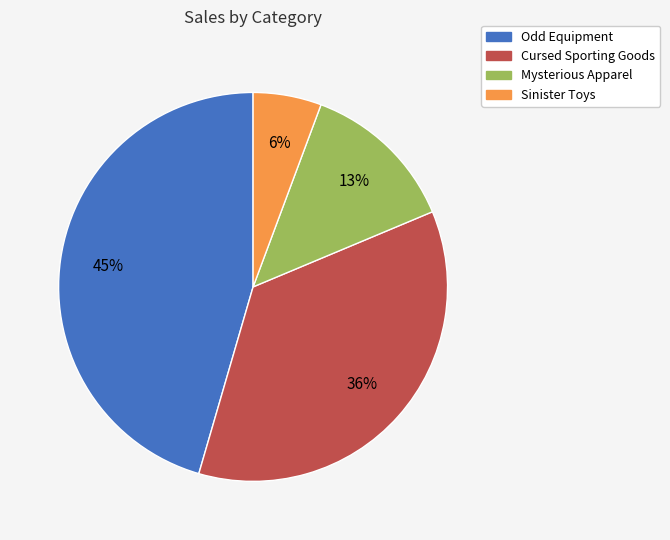

Is Sinister Toys the majority of the pie?

No